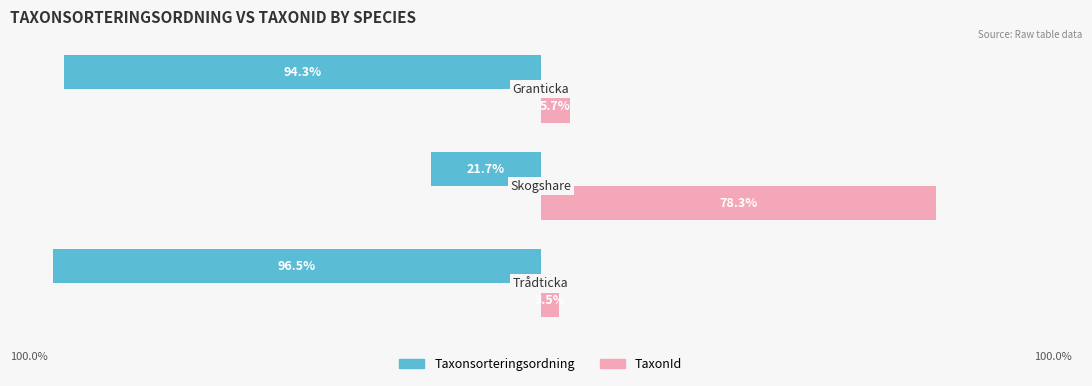

What are all the series names shown in the legend?

Taxonsorteringsordning, TaxonId